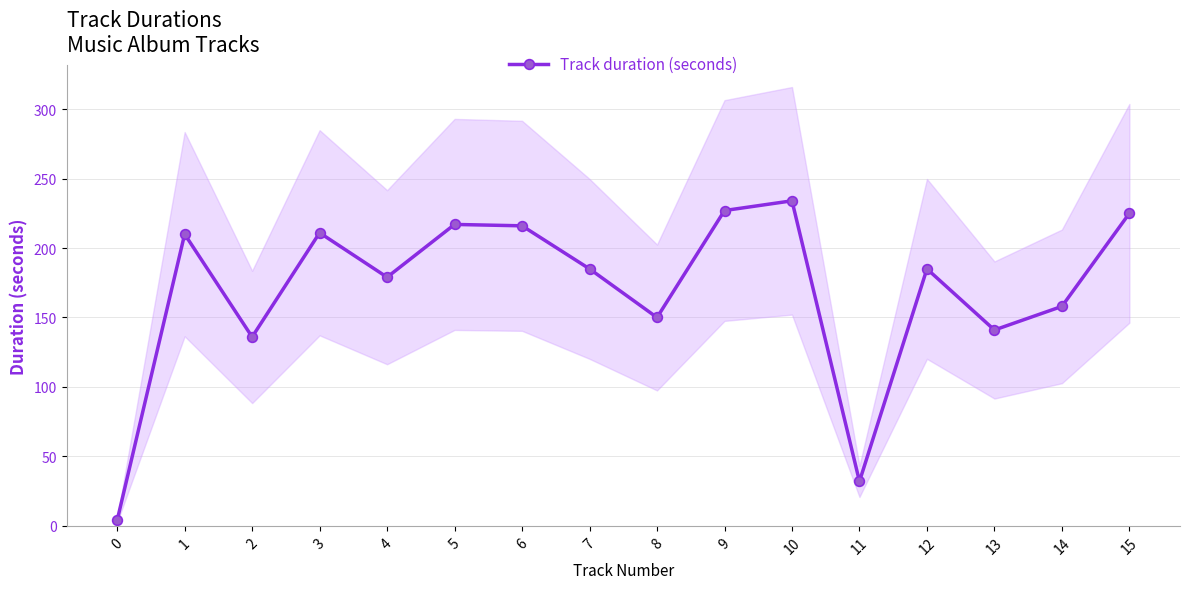

What is the difference between the values at 1 and 3?

1